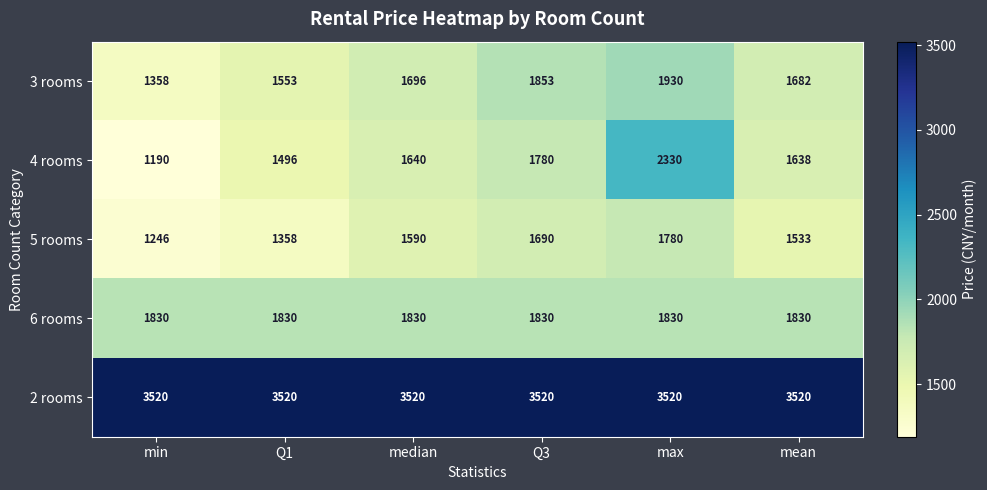

List the series in order of their peak value, highest first.

2 rooms, 4 rooms, 3 rooms, 6 rooms, 5 rooms